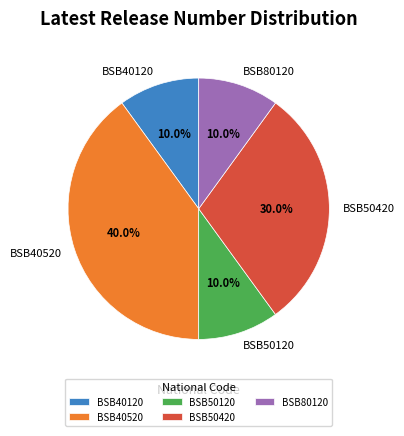

What is the ratio of the value at BSB50120 to the value at BSB50420?

0.3